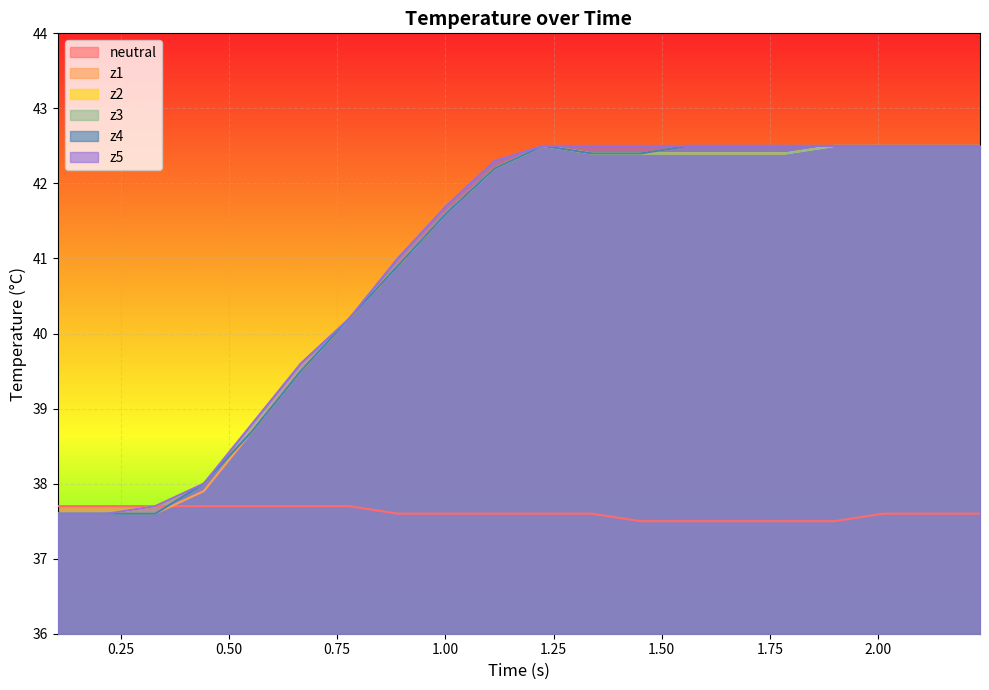

What is the smallest value displayed?

37.5